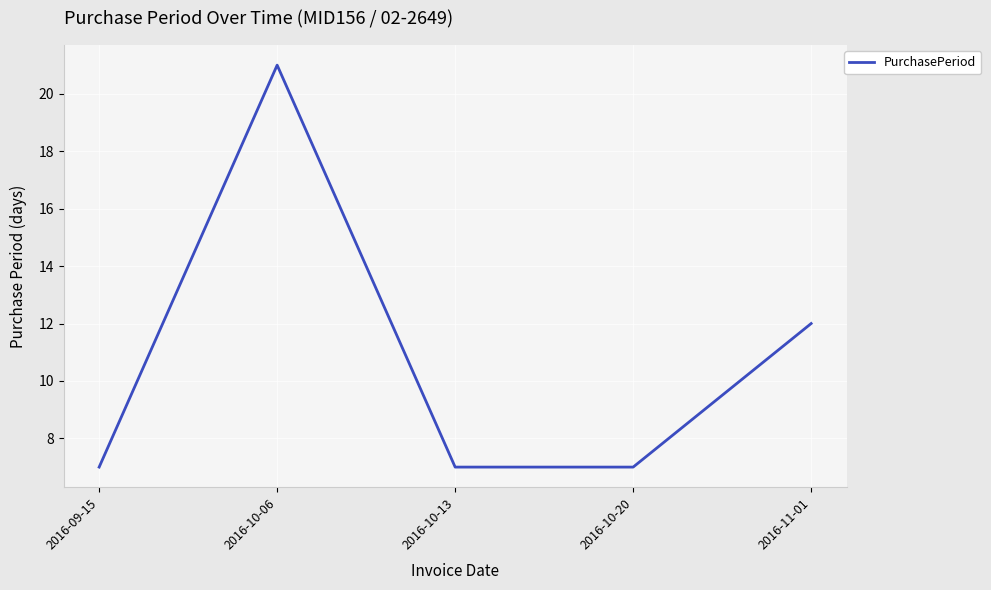

Reading left to right, list all the values displayed in this chart.

2016-09-15=7	2016-10-06=21	2016-10-13=7	2016-10-20=7	2016-11-01=12